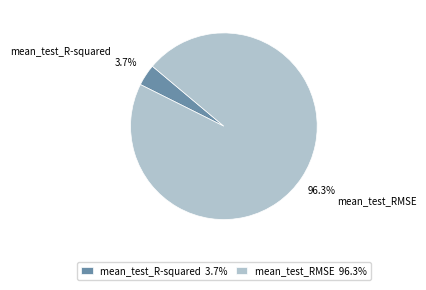

Which category has the smallest portion of the pie?

mean_test_R-squared